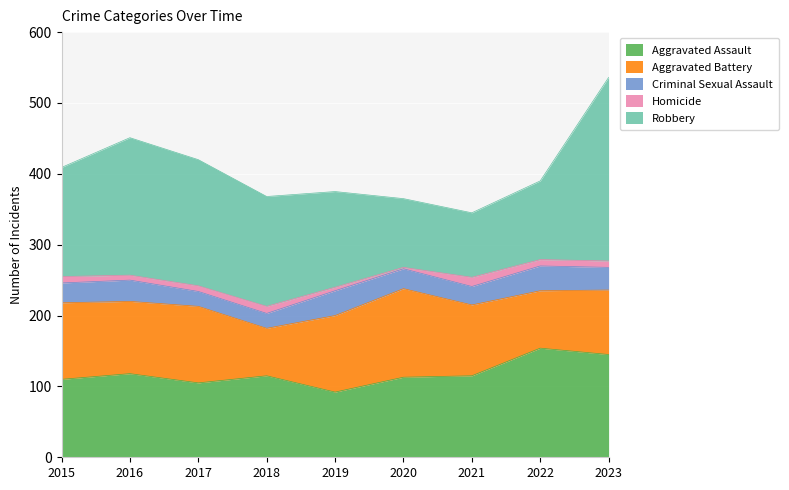

Which series has the widest spread of values?

Robbery